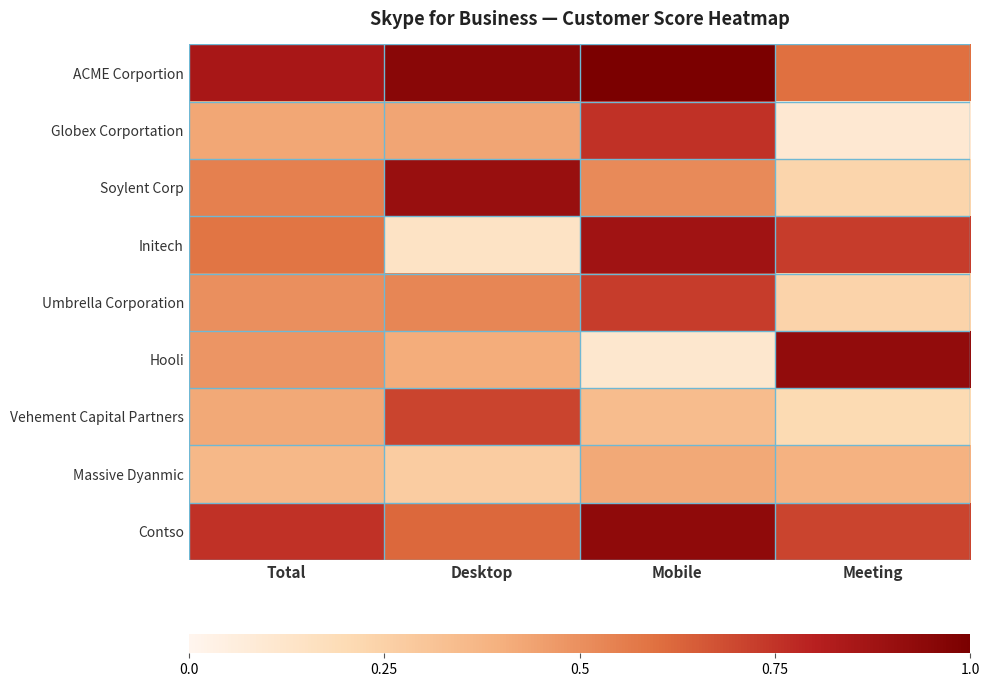

Which series has the largest total across all categories?

ACME Corportion